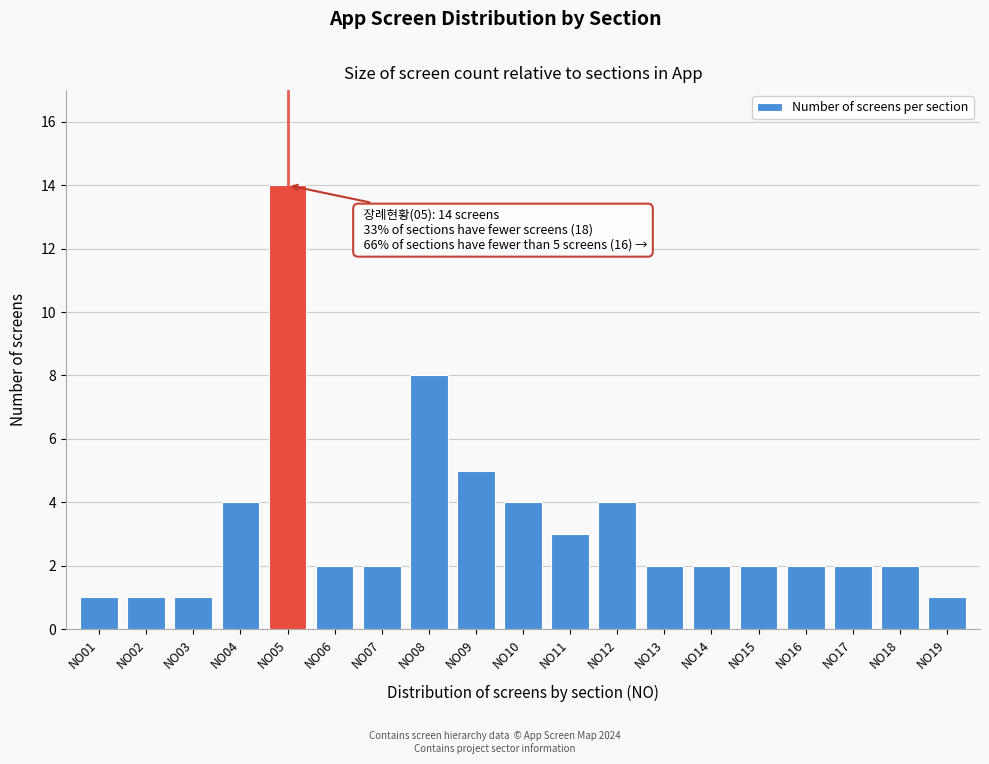

Reading right to left, list all the values displayed in this chart.

NO19=1	NO18=2	NO17=2	NO16=2	NO15=2	NO14=2	NO13=2	NO12=4	NO11=3	NO10=4	NO09=5	NO08=8	NO07=2	NO06=2	NO05=14	NO04=4	NO03=1	NO02=1	NO01=1